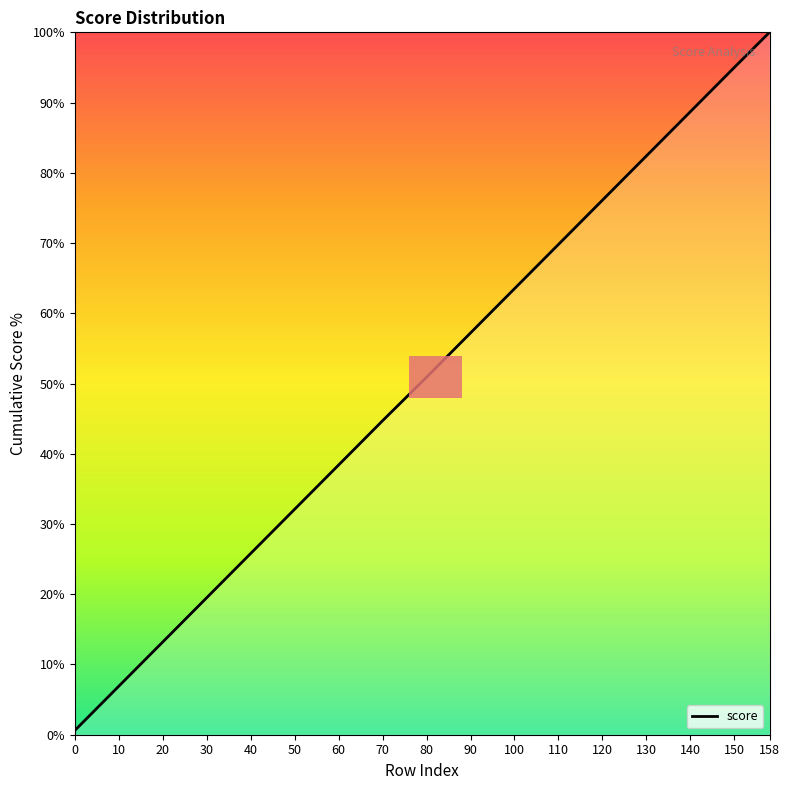

Reading left to right, list all the values displayed in this chart.

0=0.6	10=6.9	20=13.2	30=19.5	40=25.8	50=32.1	60=38.4	70=44.7	80=50.9	90=57.2	100=63.5	110=69.8	120=76.1	130=82.4	140=88.7	150=95.0	158=100.0